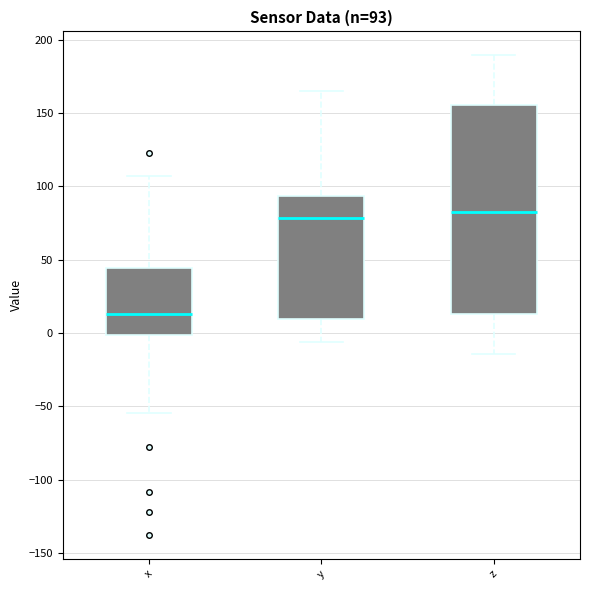

Which box's median line is the lowest?

x